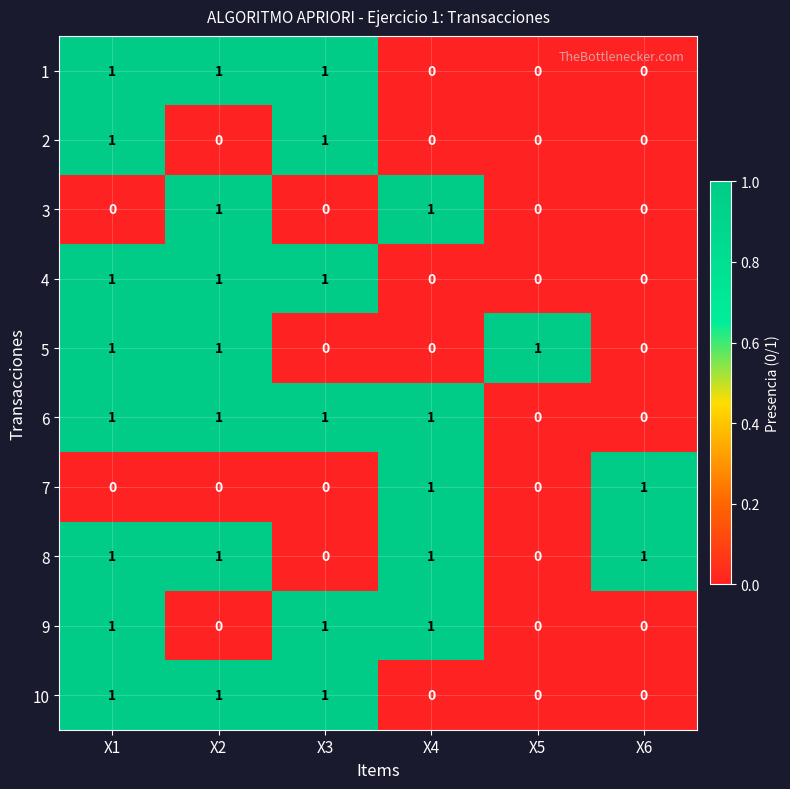

Count the 3 values in the range 0 to 1.

6